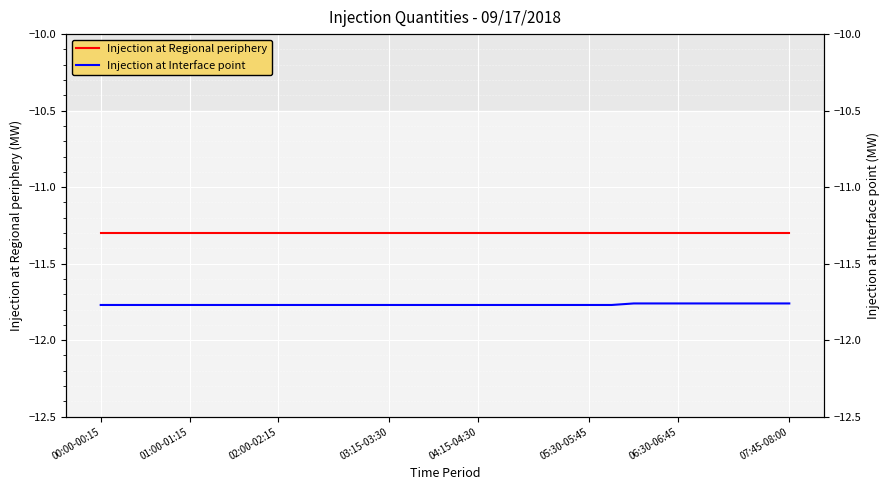

True or false: Injection at Interface point and Injection at Regional periphery cross at least once.

False